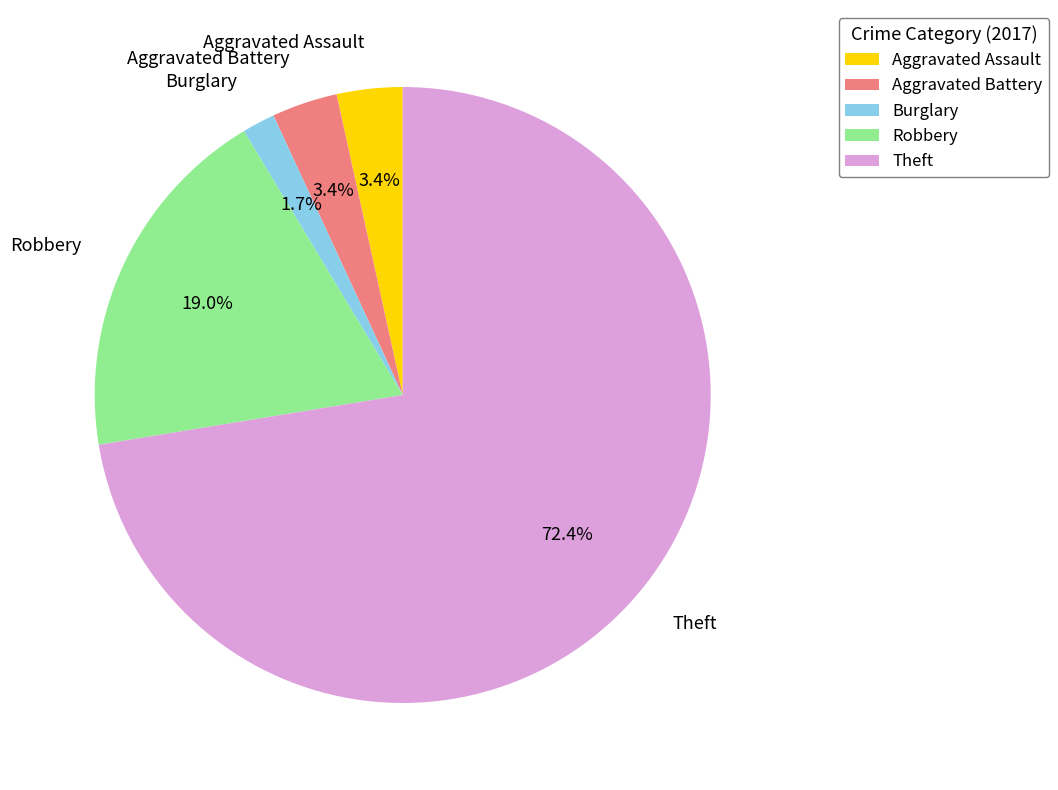

What is the majority slice?

Theft